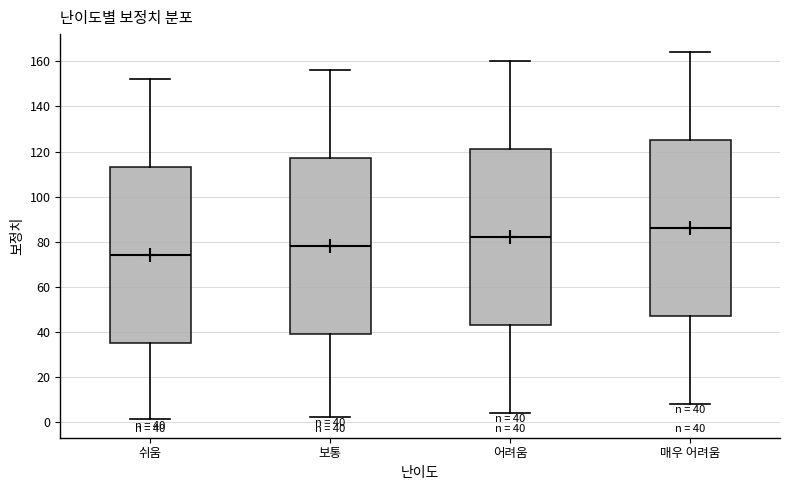

Which box's median line is the highest?

매우 어려움